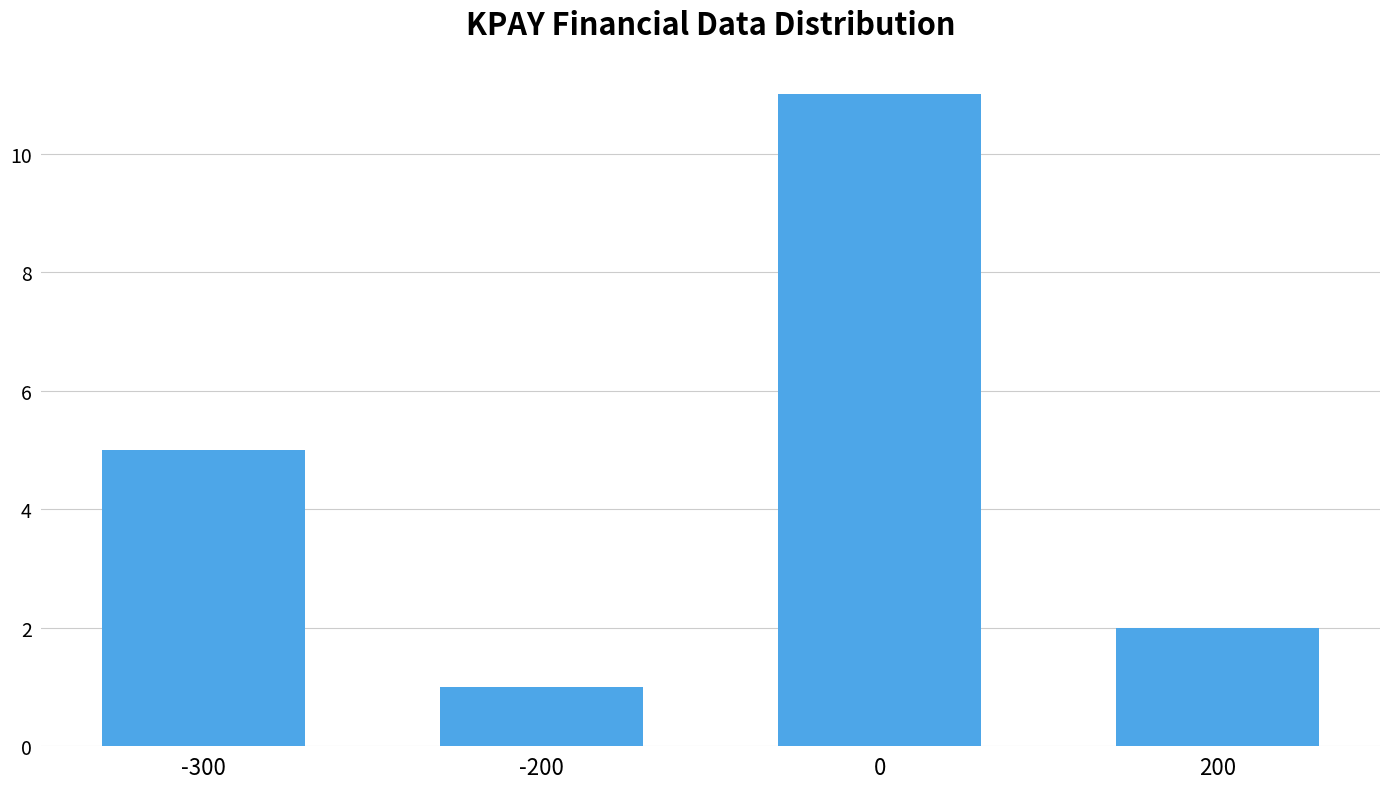

Reading right to left, transcribe all the data shown in this chart.

200=2	0=11	-200=1	-300=5